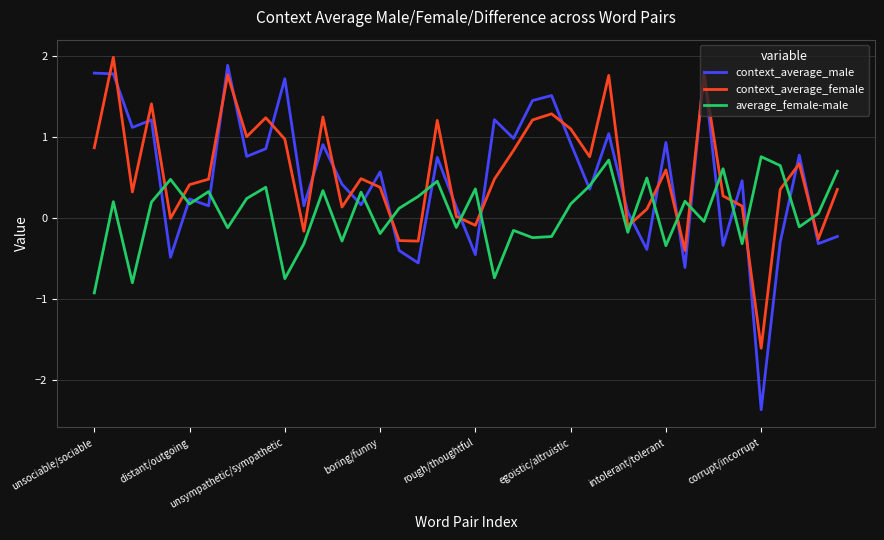

What is the difference between the second highest and second lowest values in the context_average_female series?

2.2